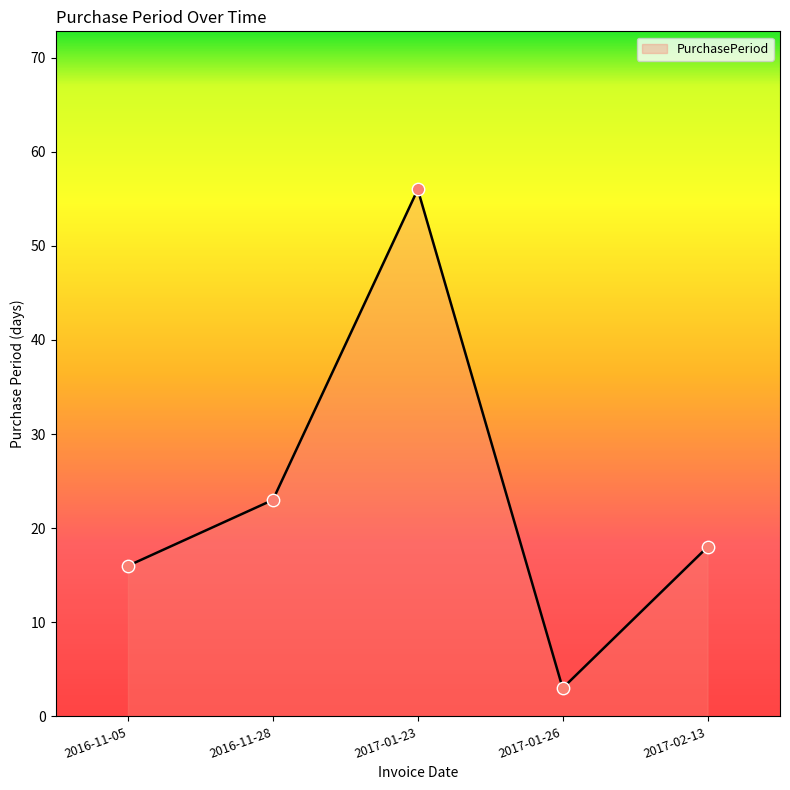

What is the ratio of the value at 2017-01-23 to the value at 2016-11-05?

3.5